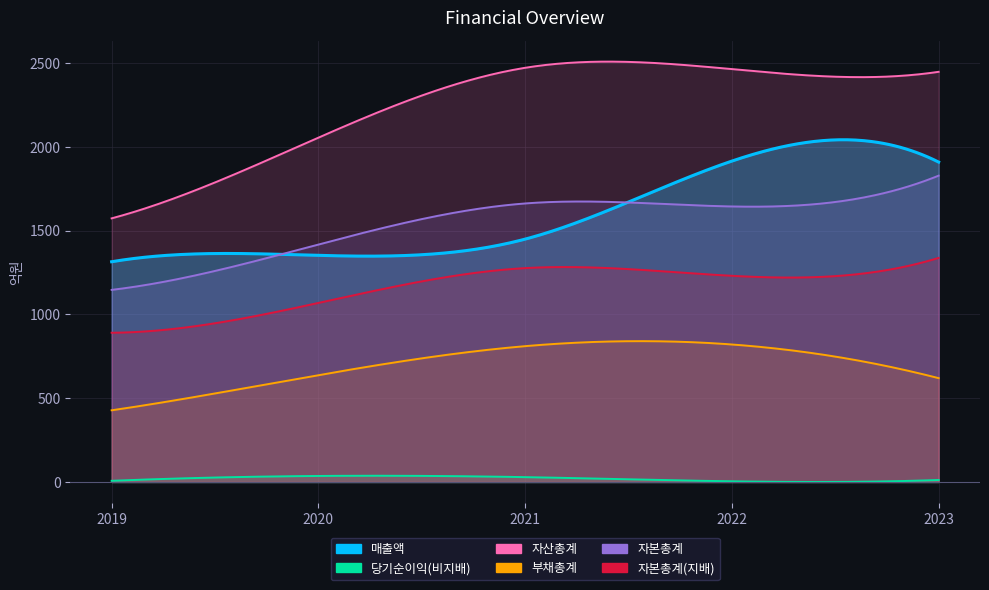

How many series are shown in this chart?

6